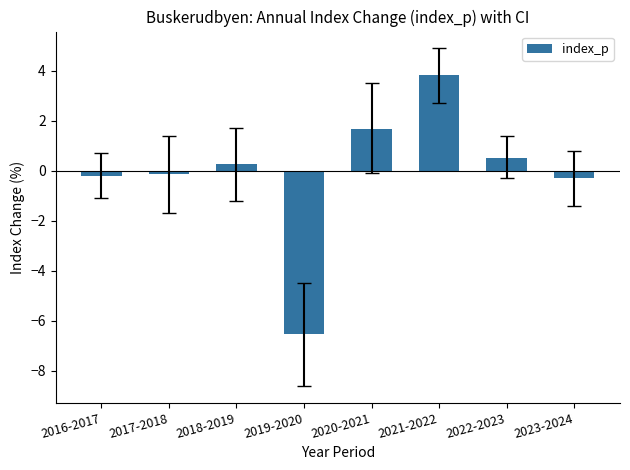

What is the label of the 1st bar from the left?

2016-2017